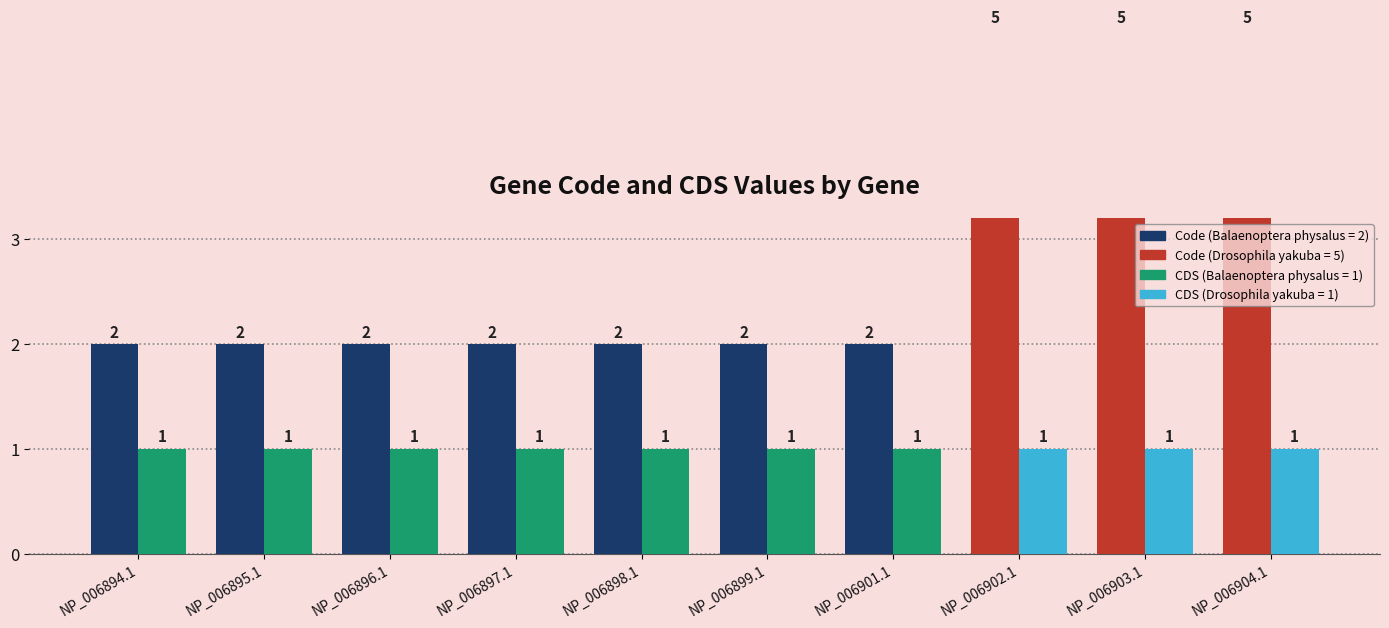

Read the CDS value at NP_006898.1.

1